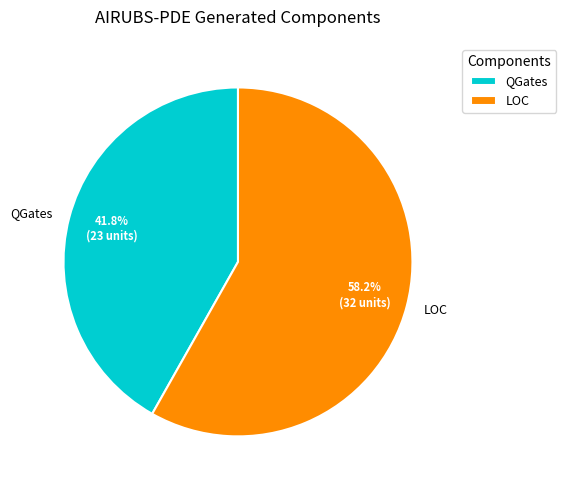

True or false: QGates accounts for 50% of the total.

False